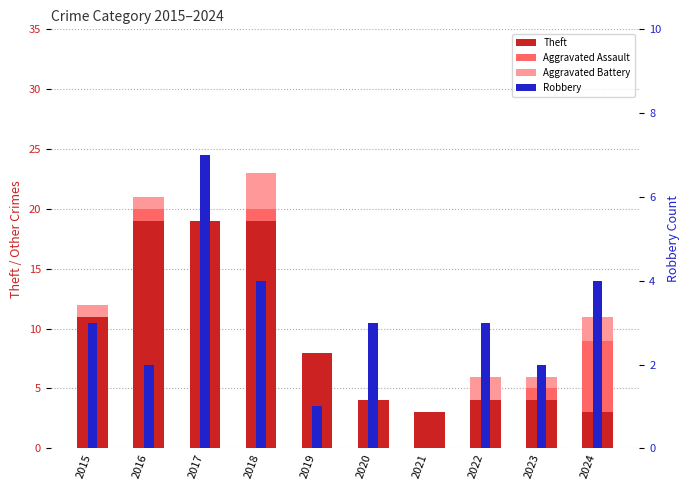

Reading left to right, list all the values displayed in this chart.

Theft: 11	19	19	19	8	4	3	4	4	3
Aggravated Assault: 0	1	0	1	0	0	0	0	1	6
Aggravated Battery: 1	1	0	3	0	0	0	2	1	2
Robbery: 3	2	7	4	1	3	0	3	2	4